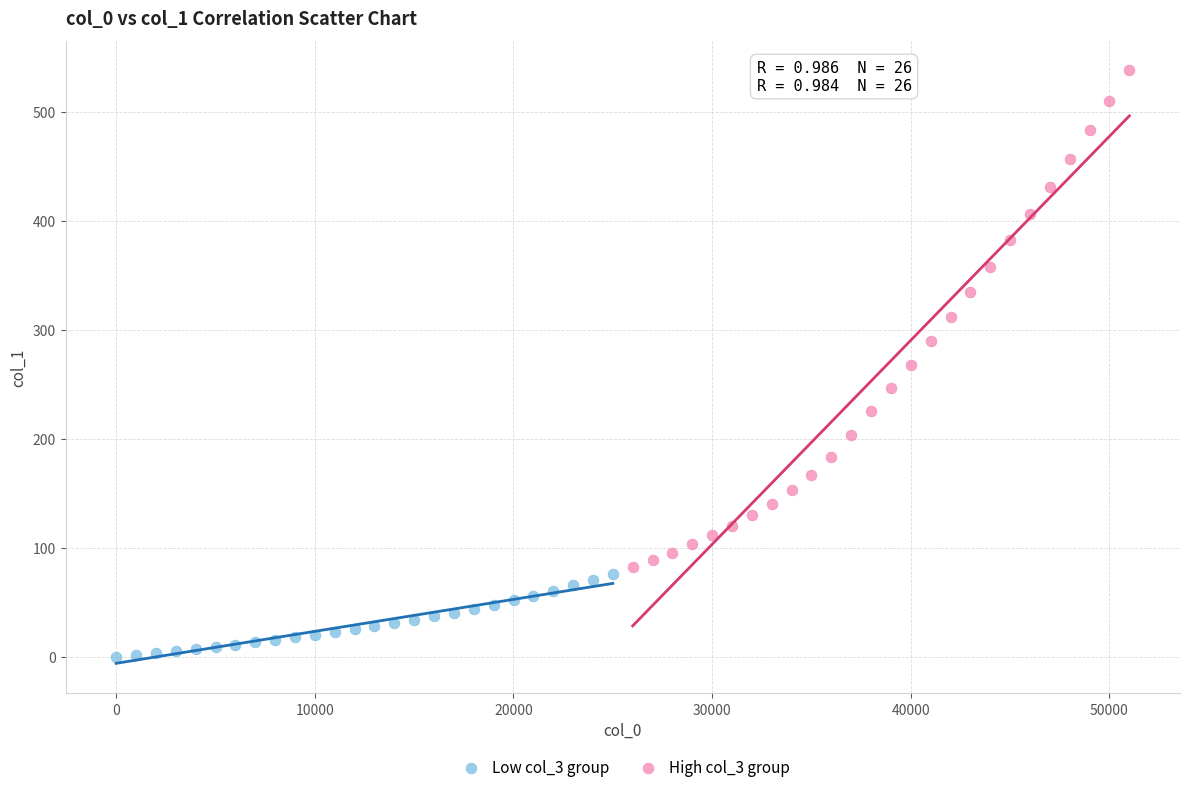

Which series contains the lowest Y value?

Low col_3 group